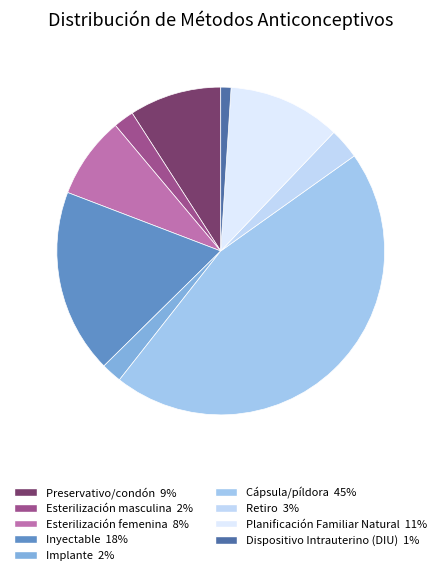

Which slice is the largest?

Cápsula/píldora